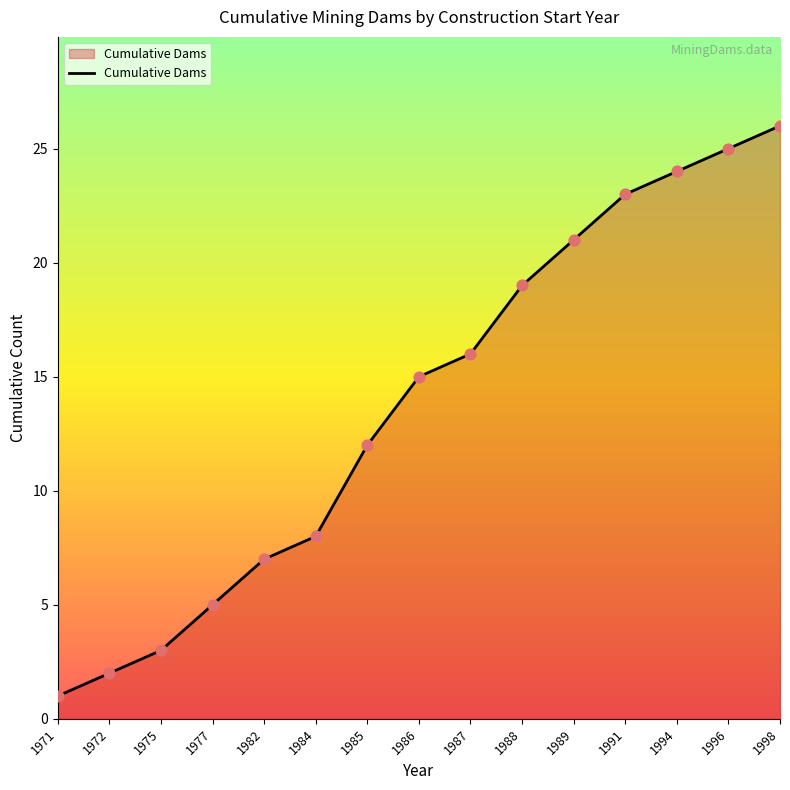

What is the ratio of the value at 1975 to the value at 1972?

1.5